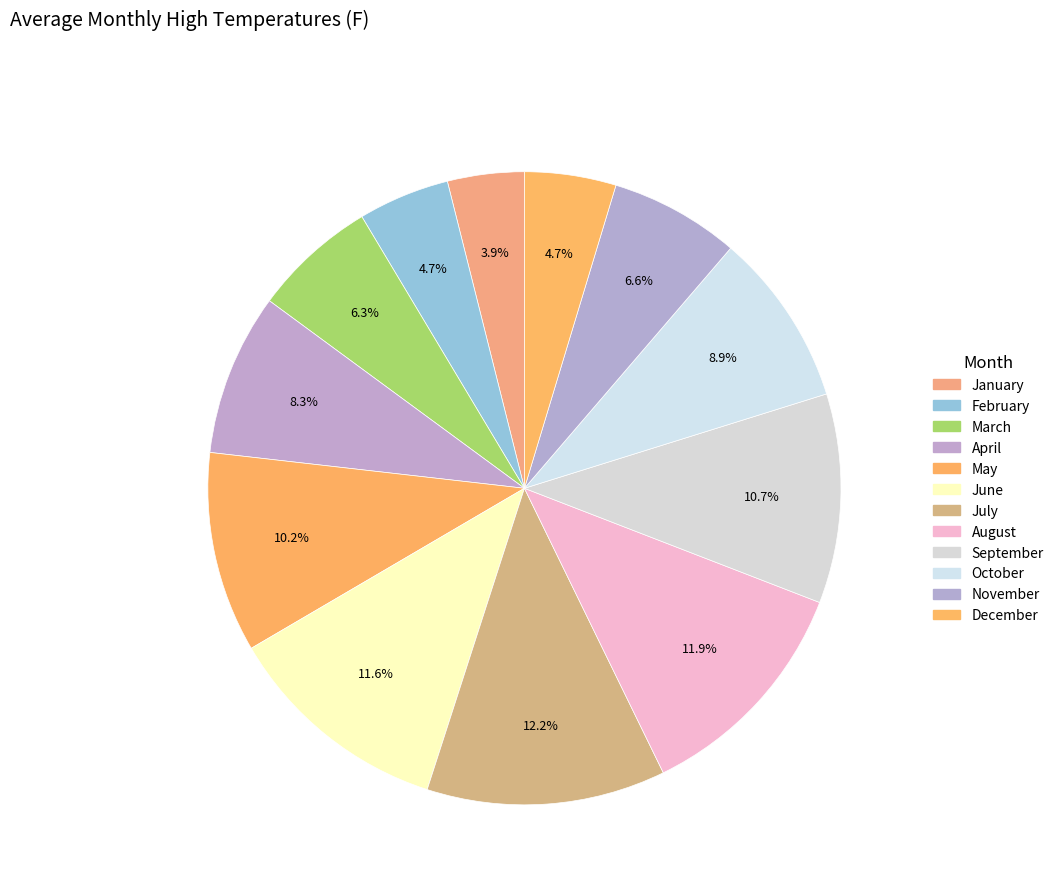

True or false: January accounts for 12% of the total.

False